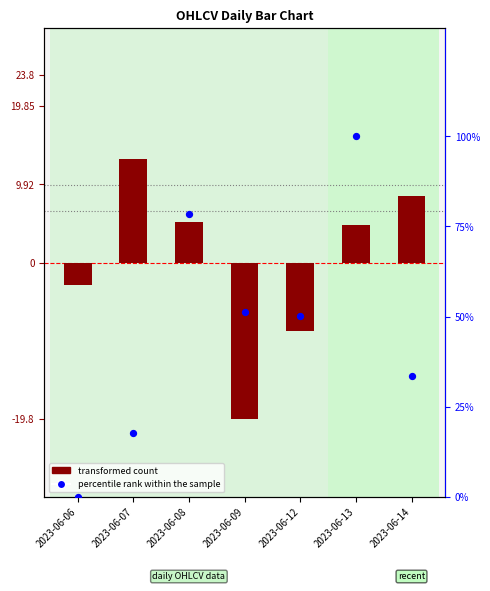

Which series has the largest total across all categories?

percentile rank within the sample